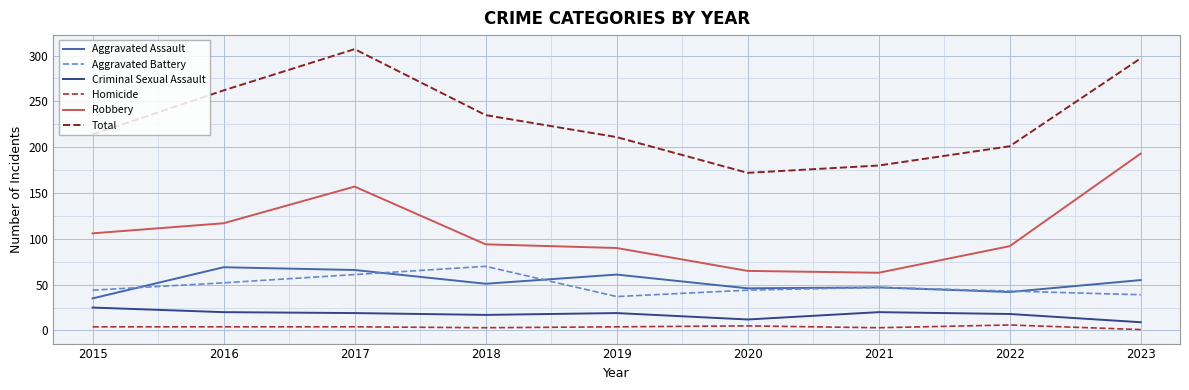

Which label corresponds to the largest value in the chart?

2017